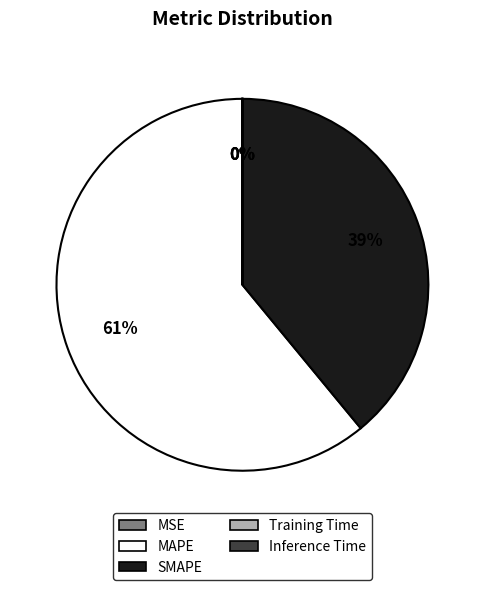

Which slice is the largest?

MAPE